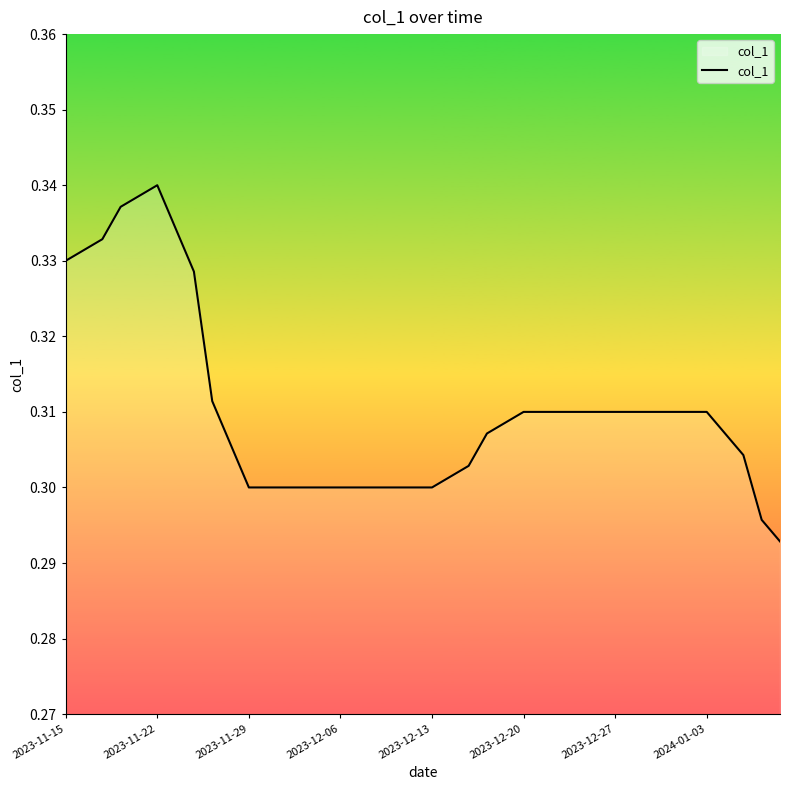

Reading left to right, what are all the values shown in this chart?

0.3	0.3	0.3	0.3	0.3	0.3	0.3	0.3	0.3	0.3	0.3	0.3	0.3	0.3	0.3	0.3	0.3	0.3	0.3	0.3	0.3	0.3	0.3	0.3	0.3	0.3	0.3	0.3	0.3	0.3	0.3	0.3	0.3	0.3	0.3	0.3	0.3	0.3	0.3	0.3